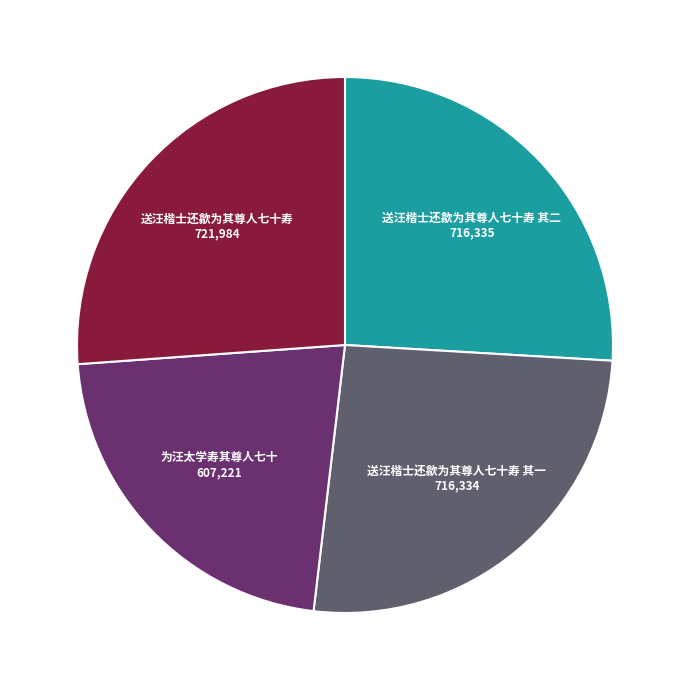

How many segments does this pie chart have?

4